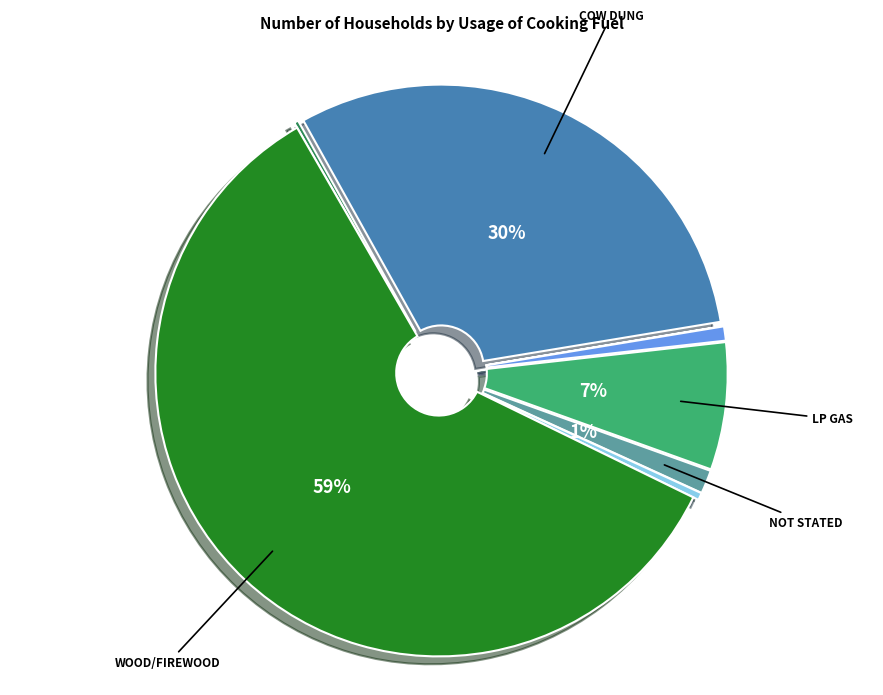

To the nearest percent, what is the average slice percentage?

12%